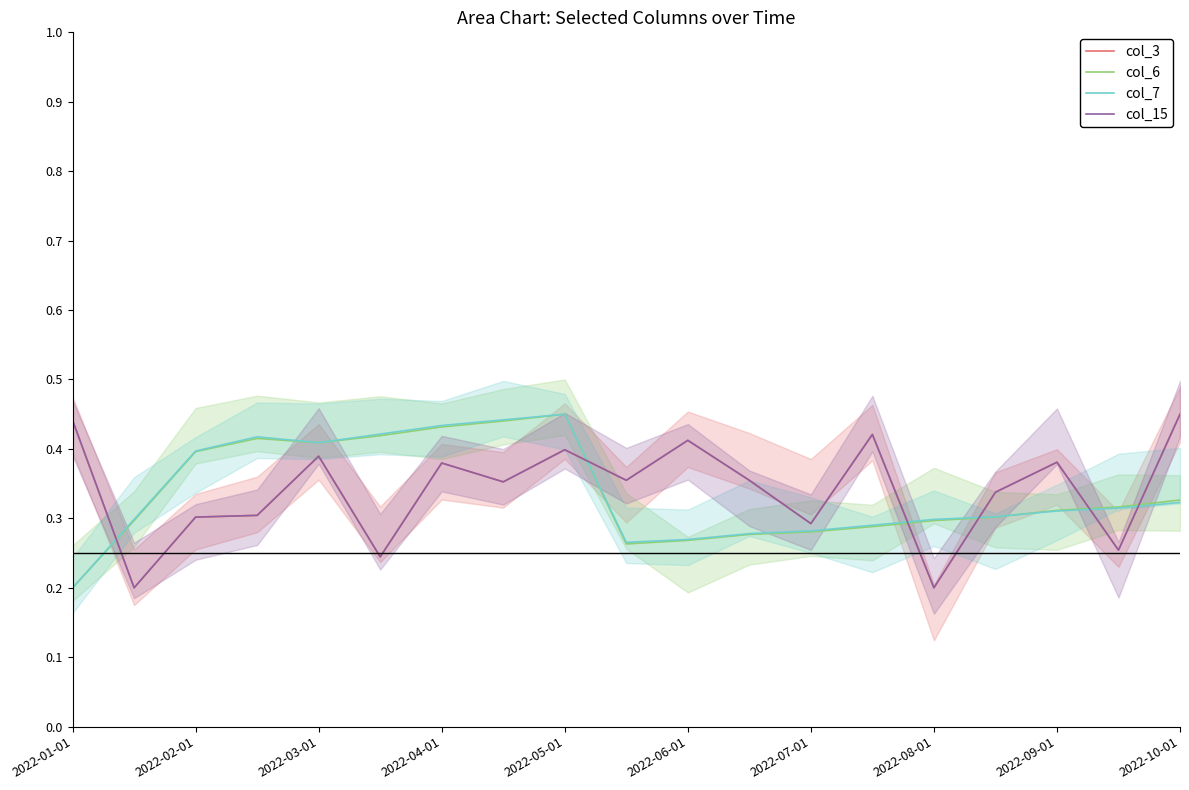

True or false: col_6 and col_15 cross at least once.

True